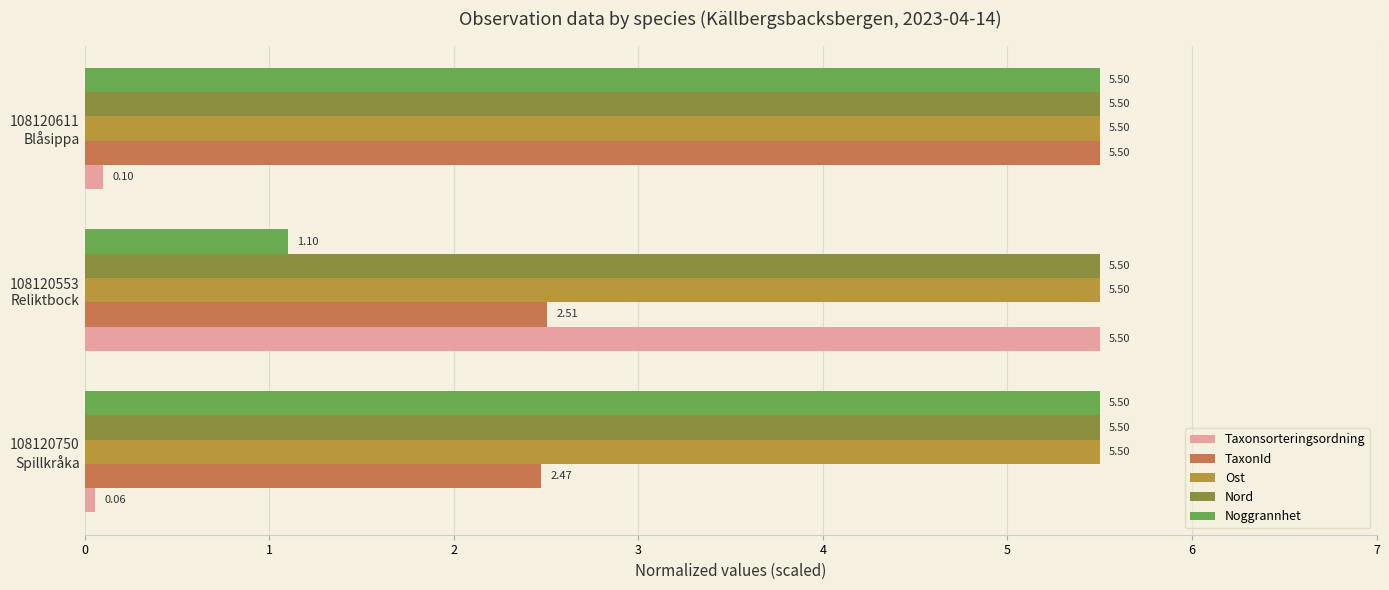

How many distinct data groups are displayed?

5